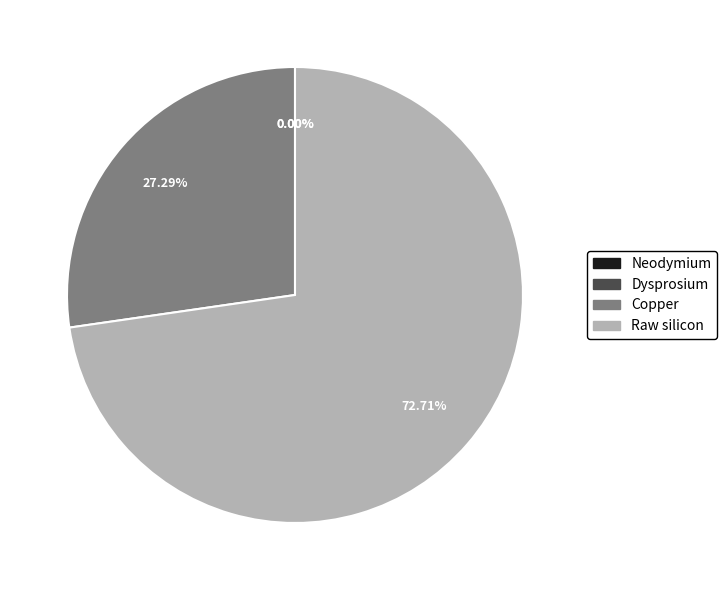

What is the change in value from Dysprosium to Copper?

+1.9